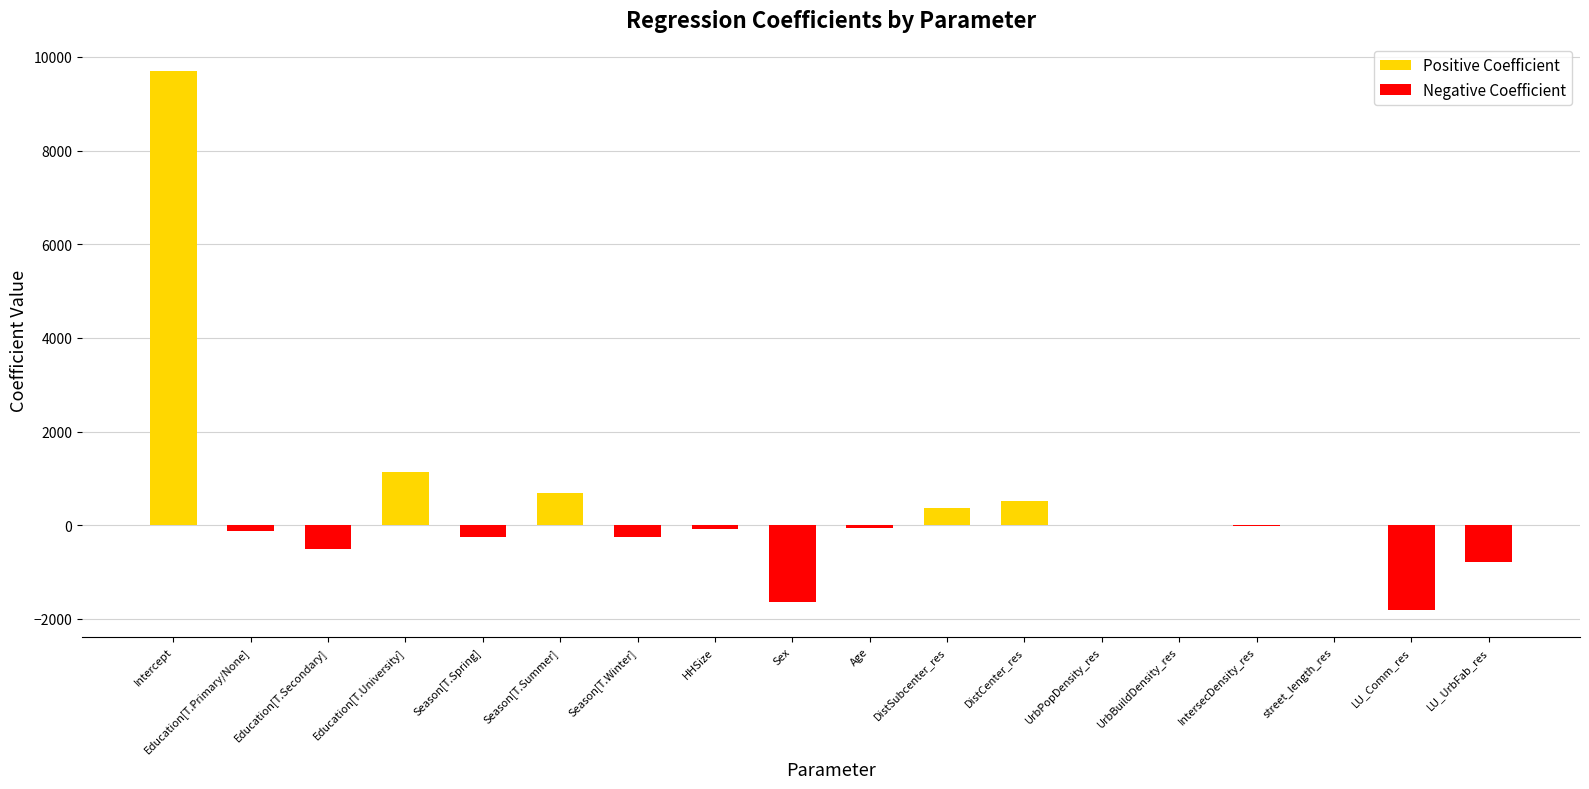

At which category is the sum across all series the highest?

Intercept